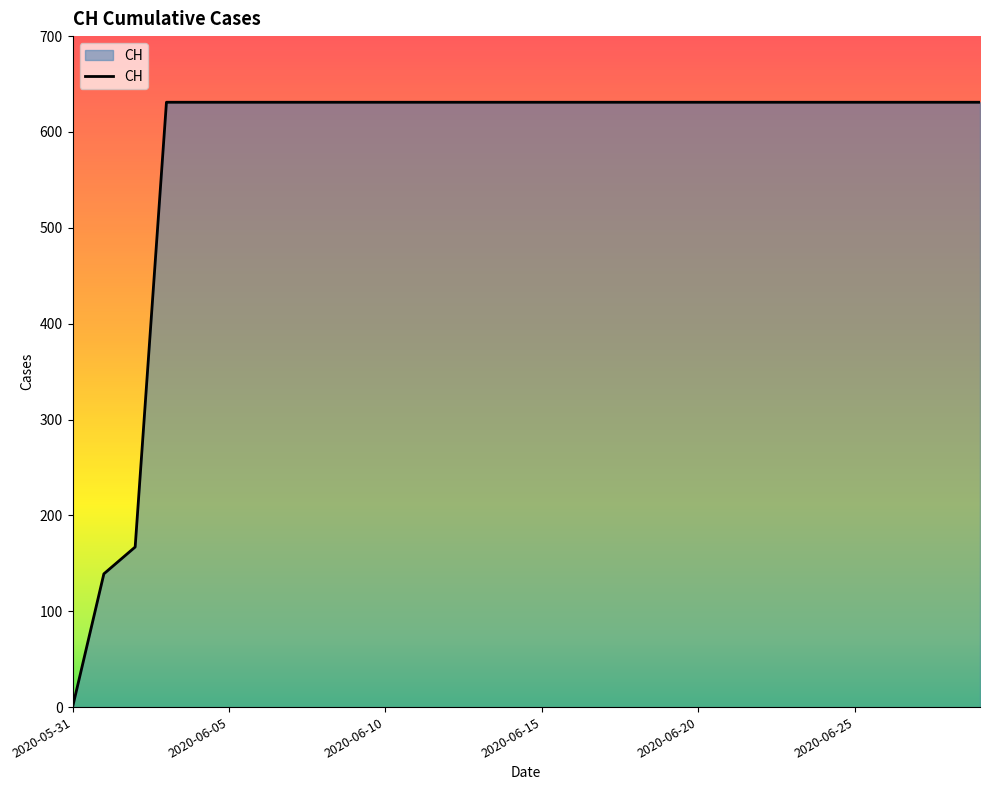

What is the greatest value displayed?

631